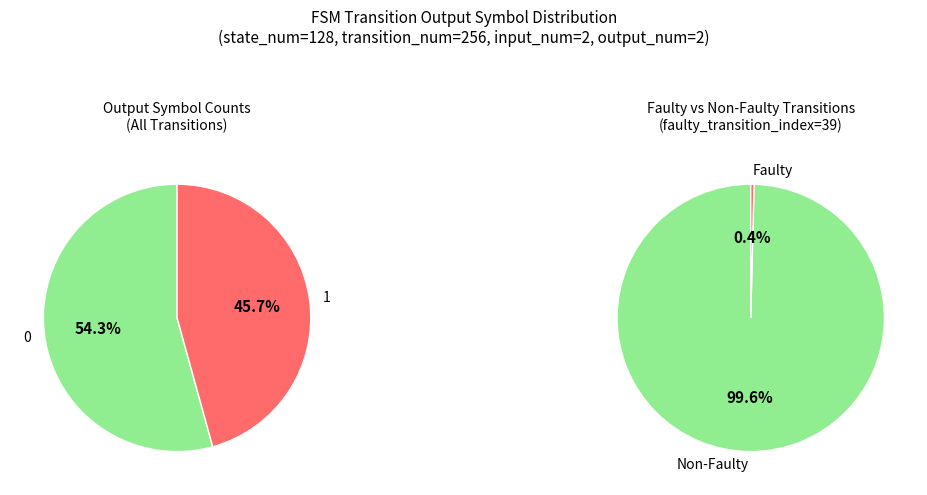

What percentage do 1 (output) and 0 (output) together represent?

100.0%